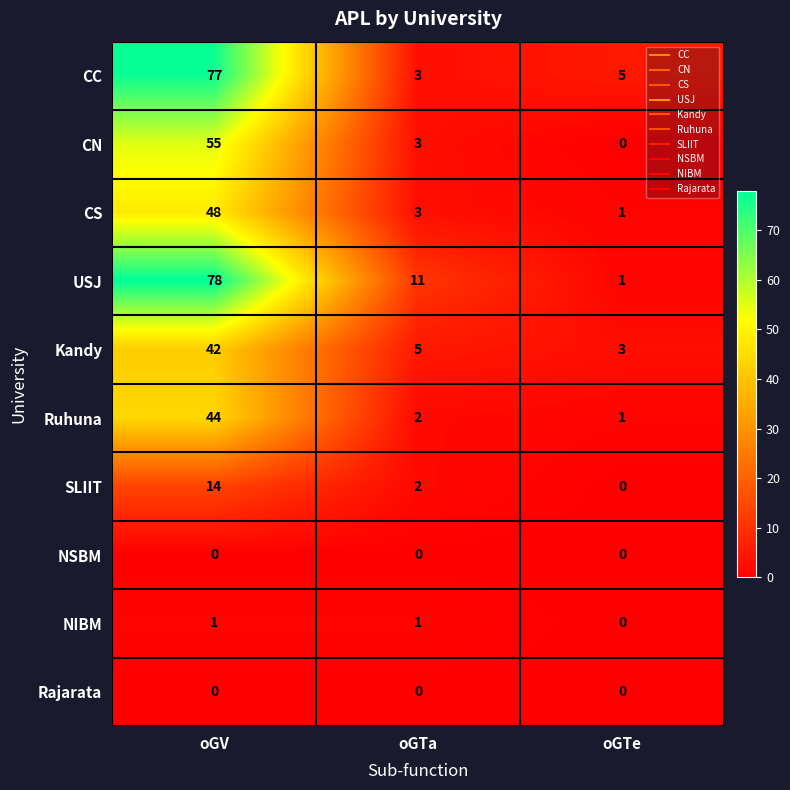

Rank the categories by CC value from highest to lowest.

oGV, oGTe, oGTa